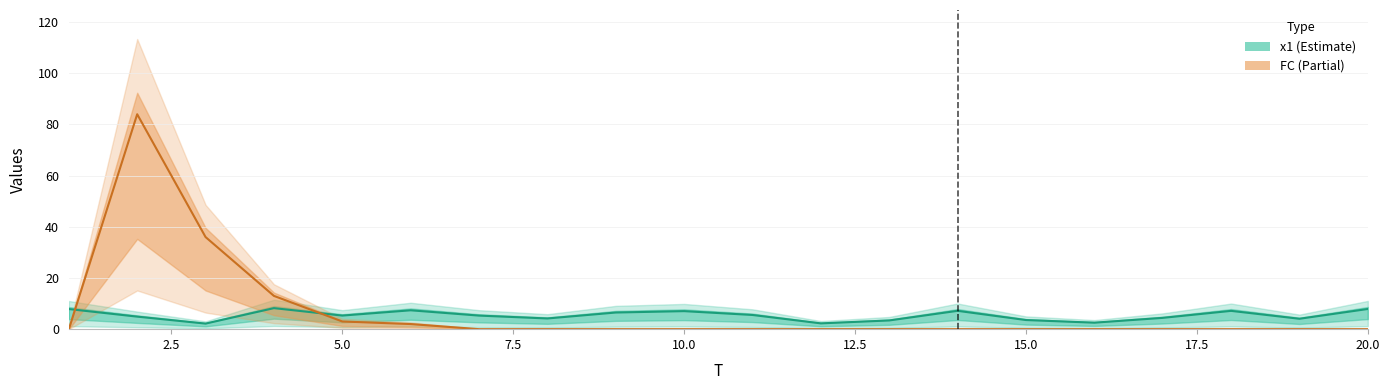

What is the difference between the highest and lowest values at 10.0?

7.0